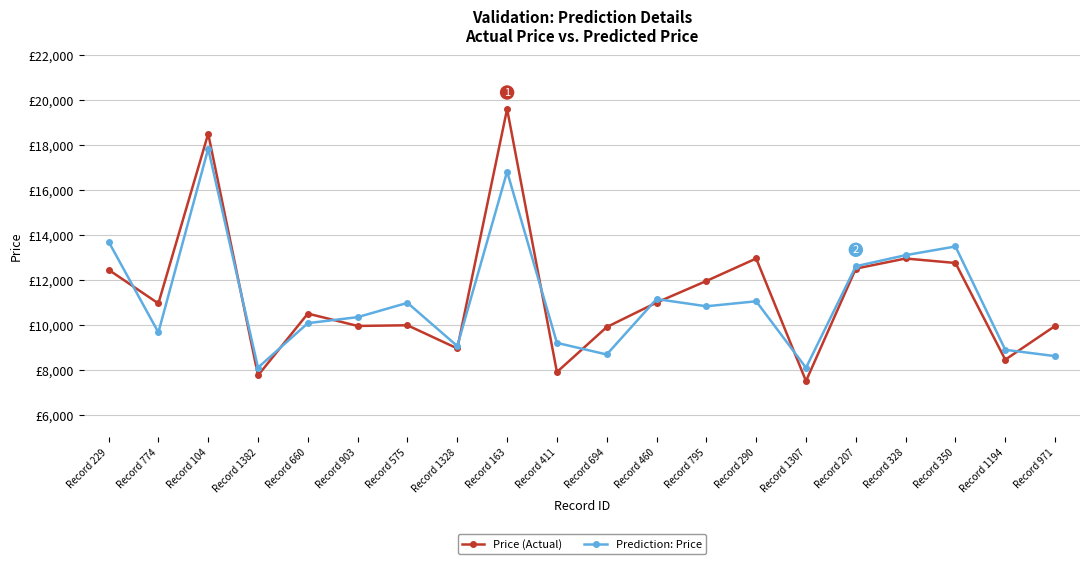

Is this an area chart (filled region under the line)?

No